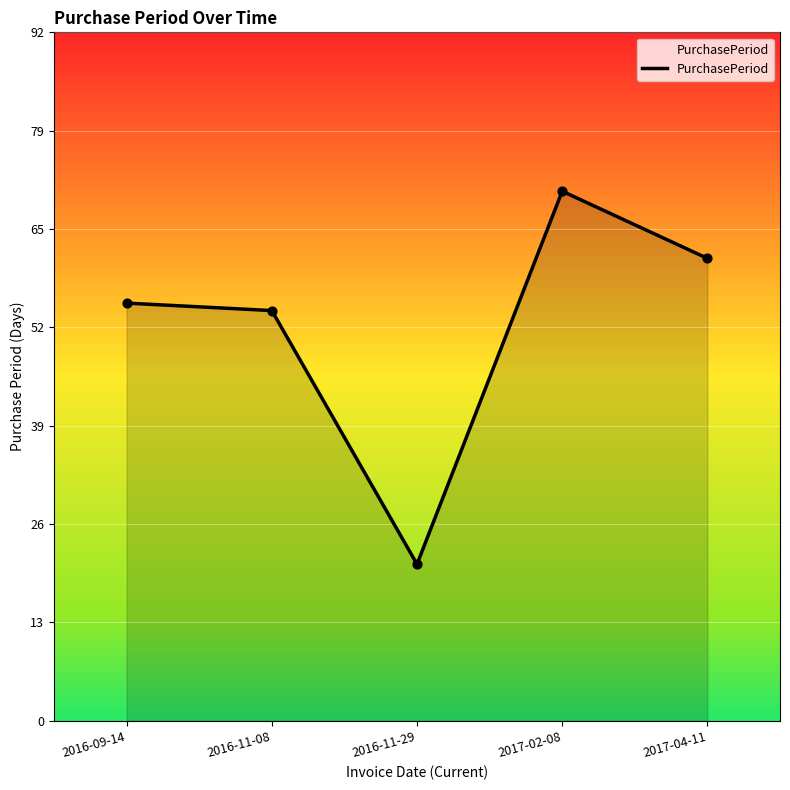

What is the ratio of the value at 2017-04-11 to the value at 2016-09-14?

1.1